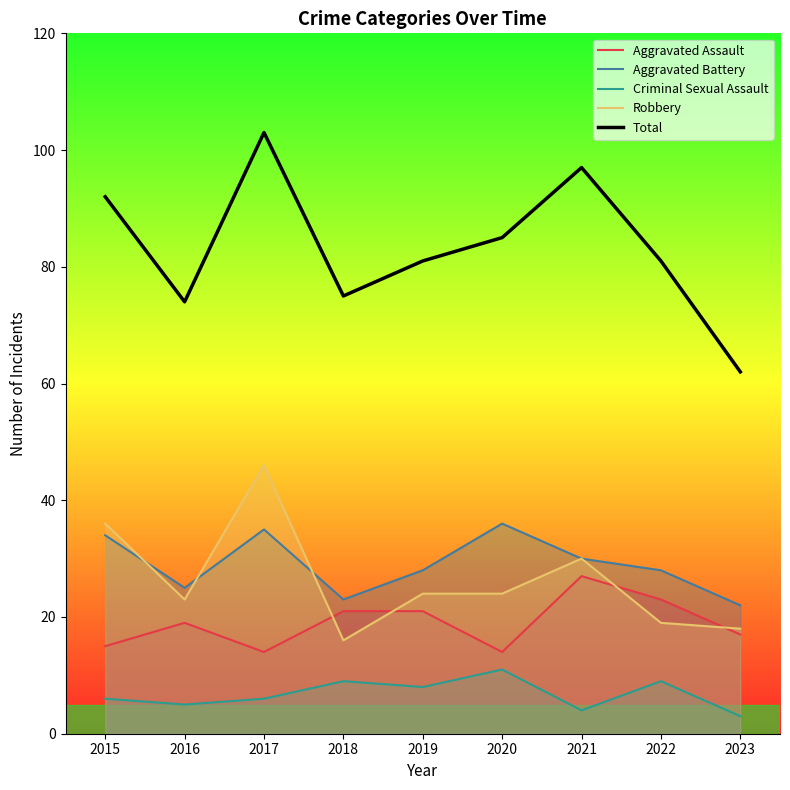

Which category has the highest value in the Criminal Sexual Assault series?

2020